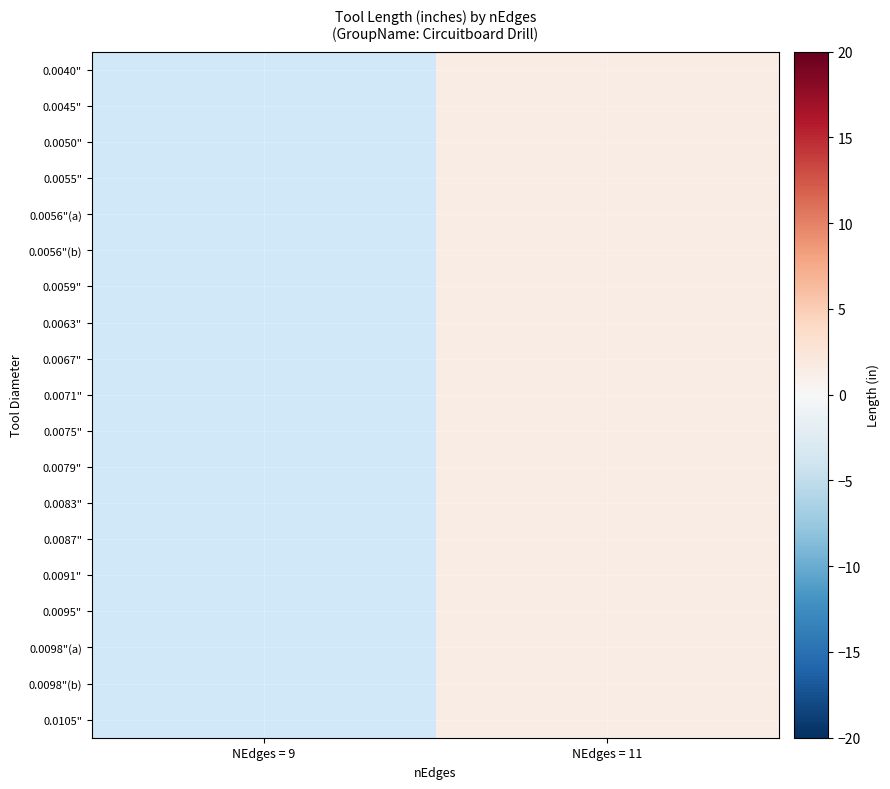

Rank the series by their maximum value, from highest to lowest.

0.0040", 0.0045", 0.0050", 0.0055", 0.0056"(a), 0.0056"(b), 0.0059", 0.0063", 0.0067", 0.0071", 0.0075", 0.0079", 0.0083", 0.0087", 0.0091", 0.0095", 0.0098"(a), 0.0098"(b), 0.0105"